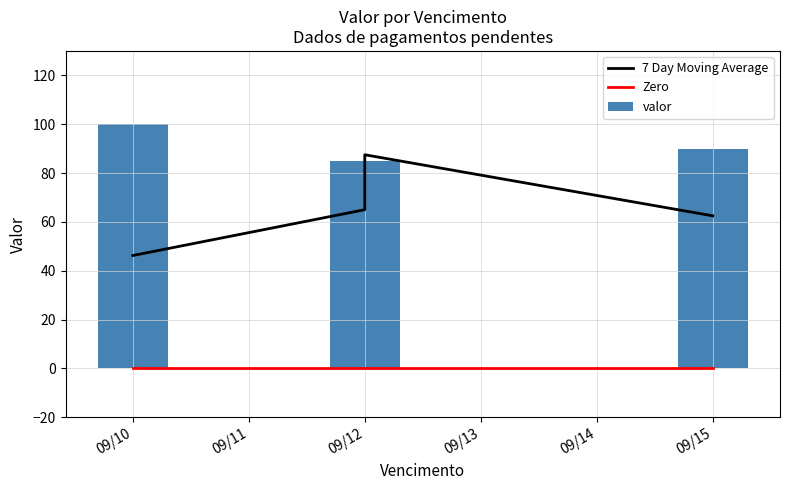

The value of Zero at 09/10 is 0.0. True or false?

True